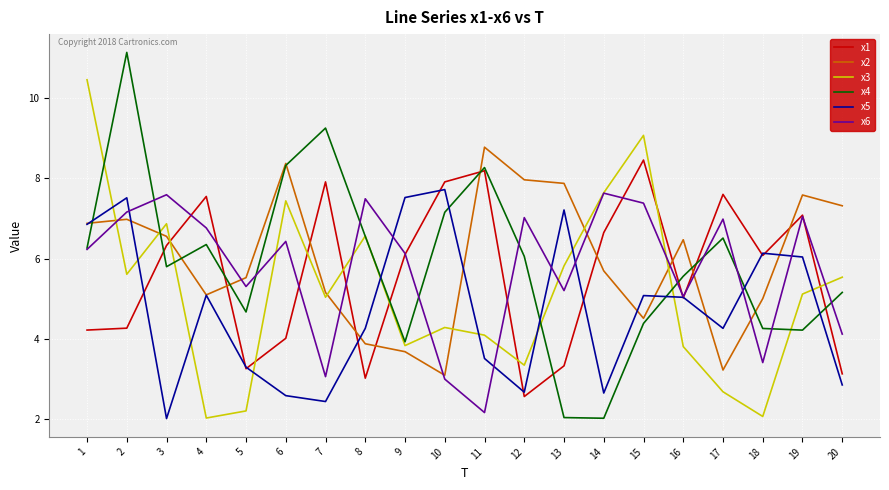

Is it true that x3 equals 8.8 at 2?

False